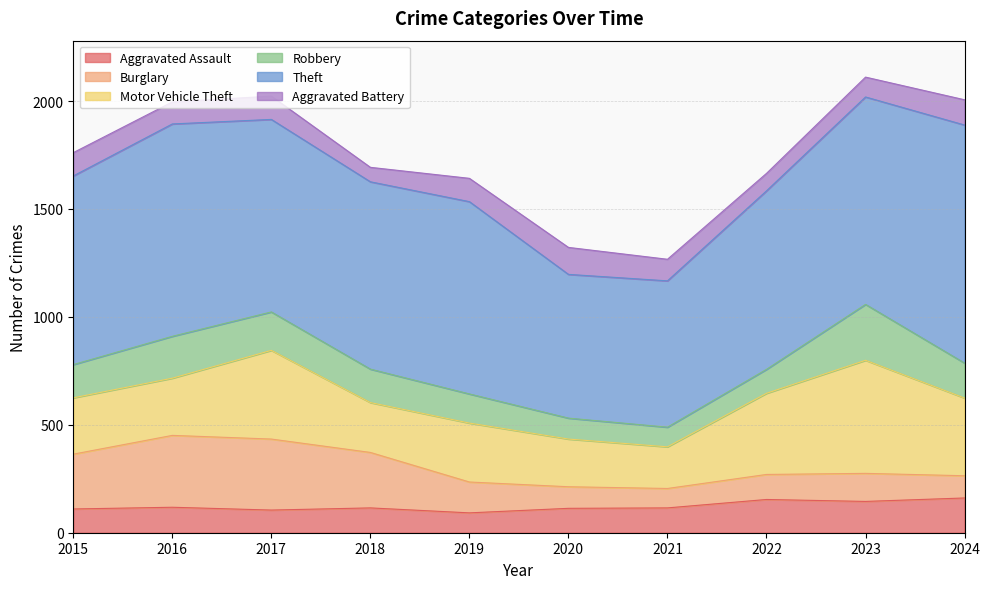

What is the smallest value displayed?

67